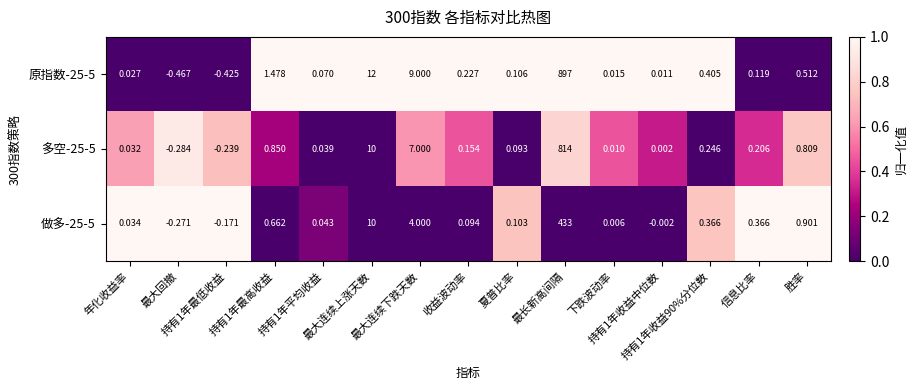

What is the spread (max minus min) of values at 持有1年收益90%分位数?

1.0